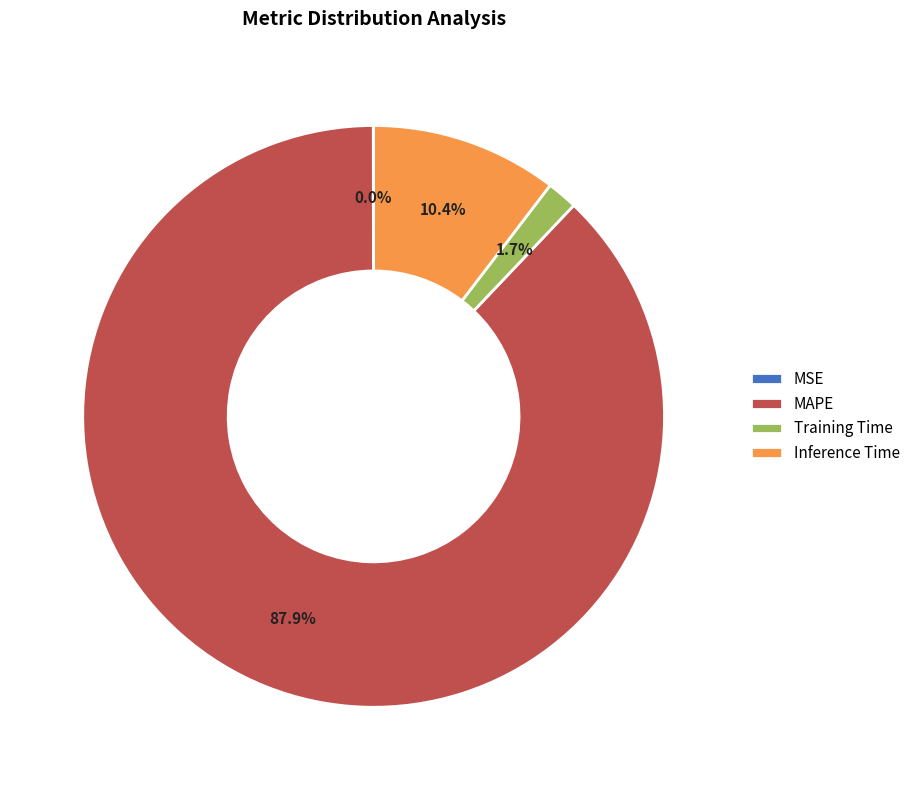

Which slice is the largest?

MAPE